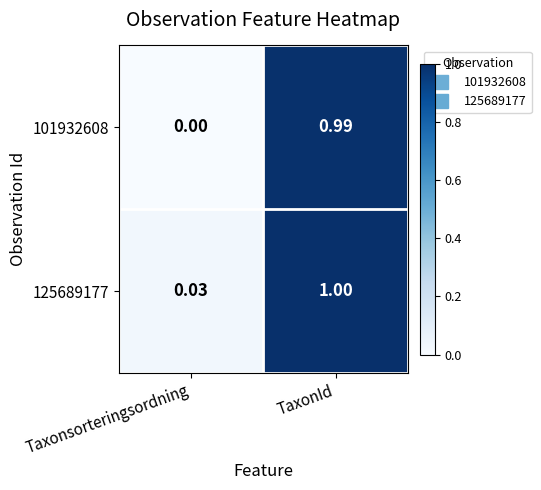

List the labels in order of 125689177 value, largest first.

TaxonId, Taxonsorteringsordning